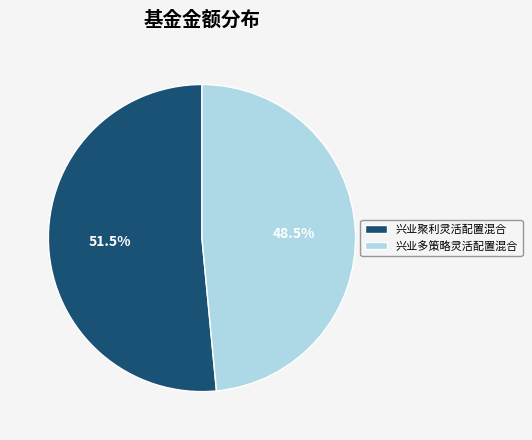

How many segments does this pie chart have?

2